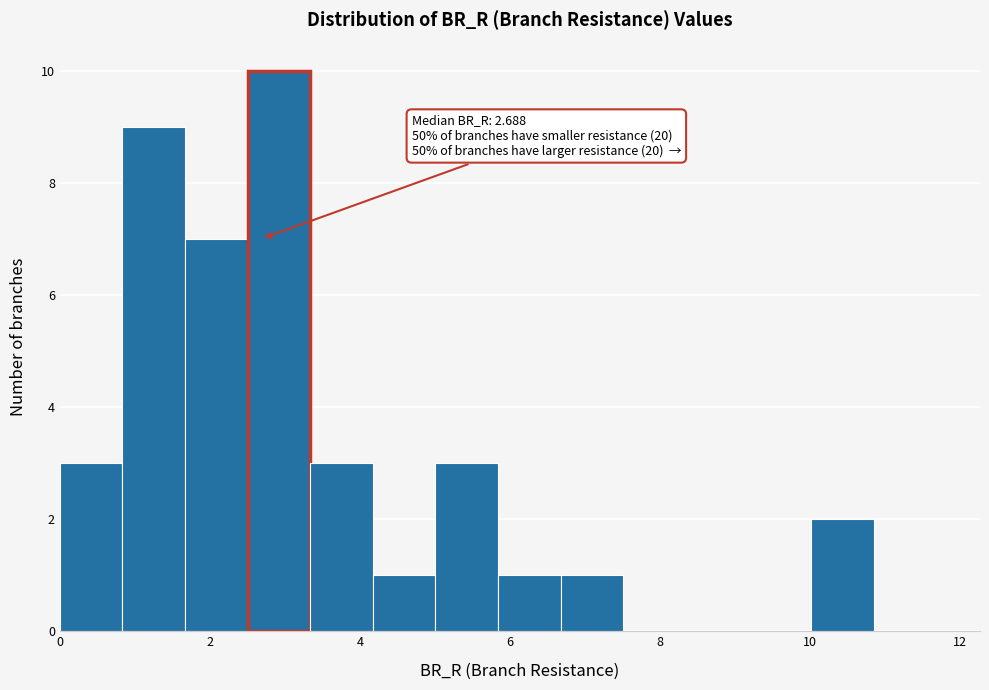

Over which range of the x-axis is the bar tallest?

2.6 to 3.4